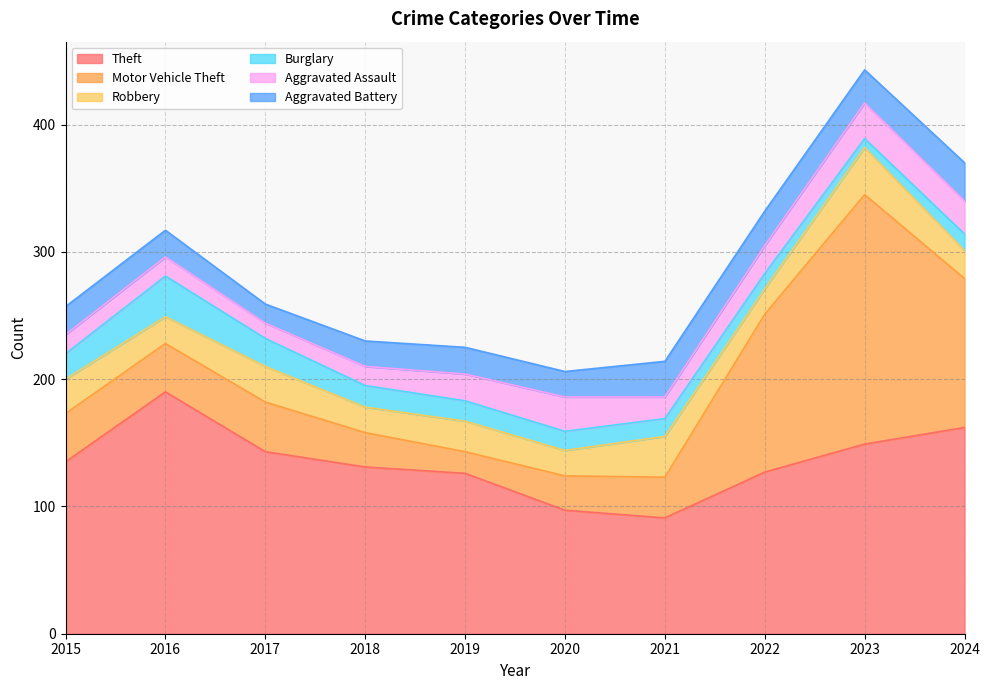

True or false: Theft and Aggravated Assault cross at least once.

False